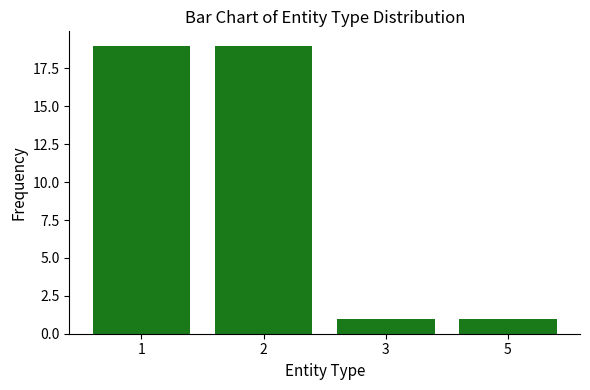

The value at 3 is 1. True or false?

True